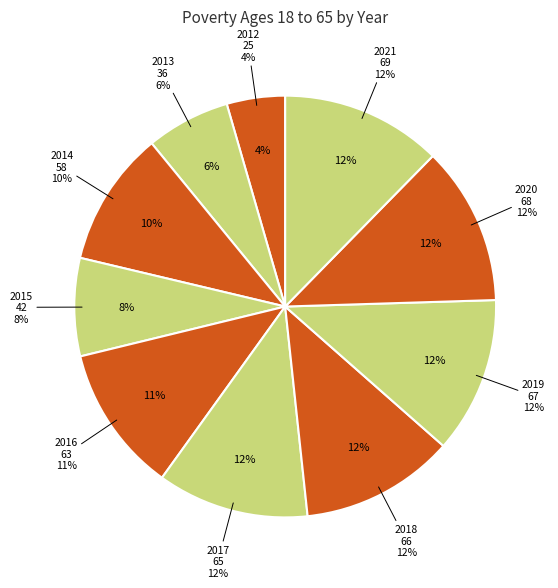

Is 2013 the majority of the pie?

No